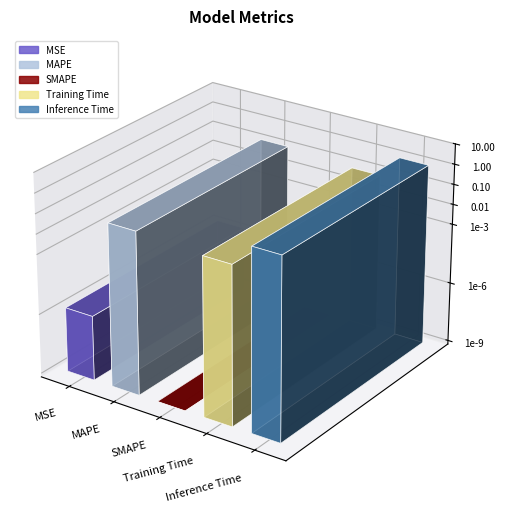

Reading left to right, extract all data points from this chart.

MSE=0.0	MAPE=0.1	SMAPE=0.0	Training Time=0.1	Inference Time=1.1